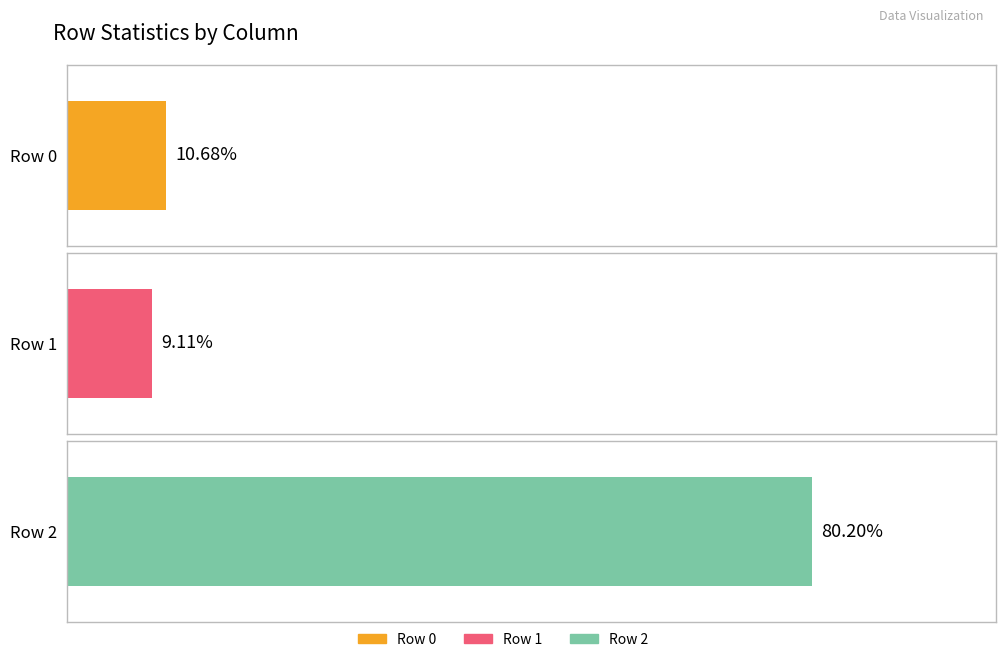

Which series has the largest range (max minus min)?

Row 2